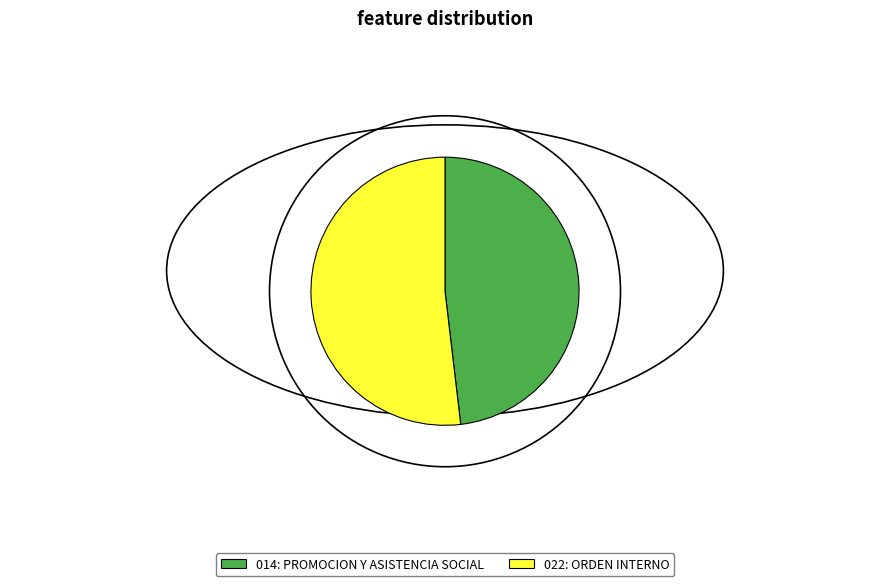

Which slice is the largest?

022: ORDEN INTERNO